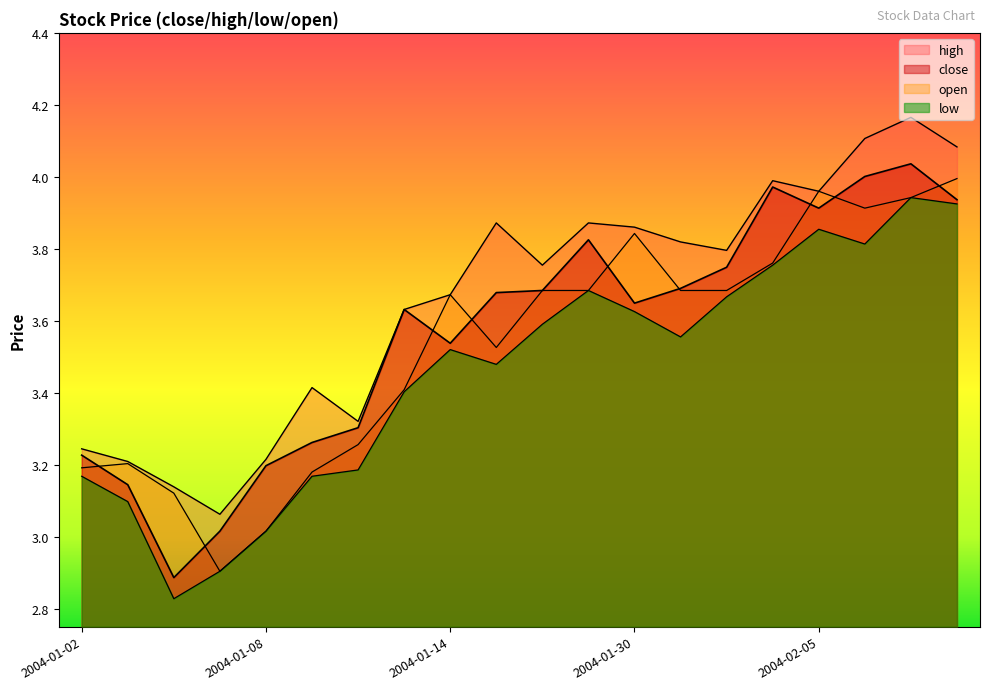

True or false: low and close intersect in this chart.

False